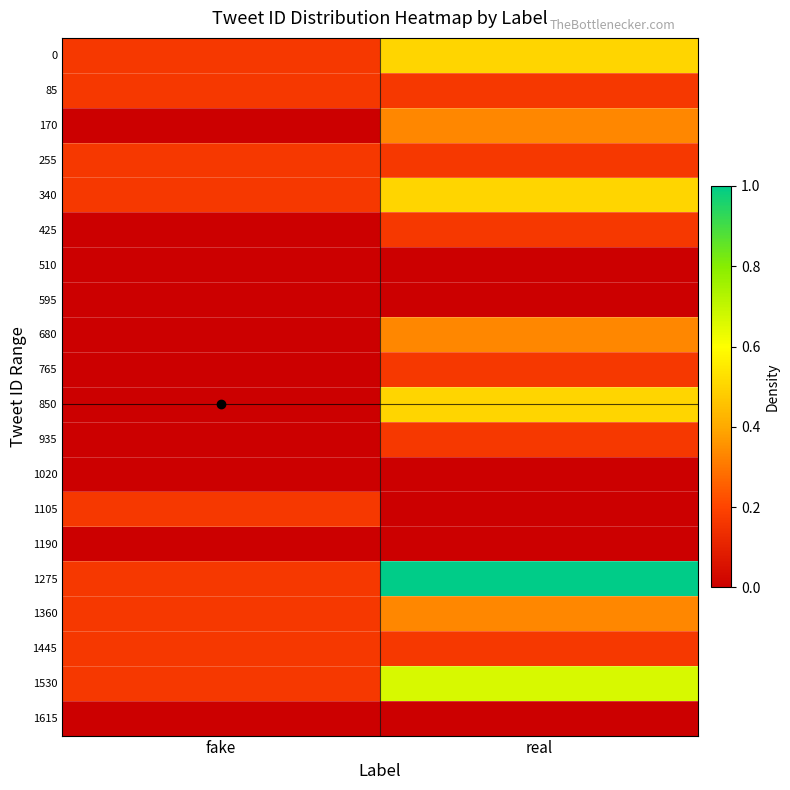

Count the number of categories in the chart.

2